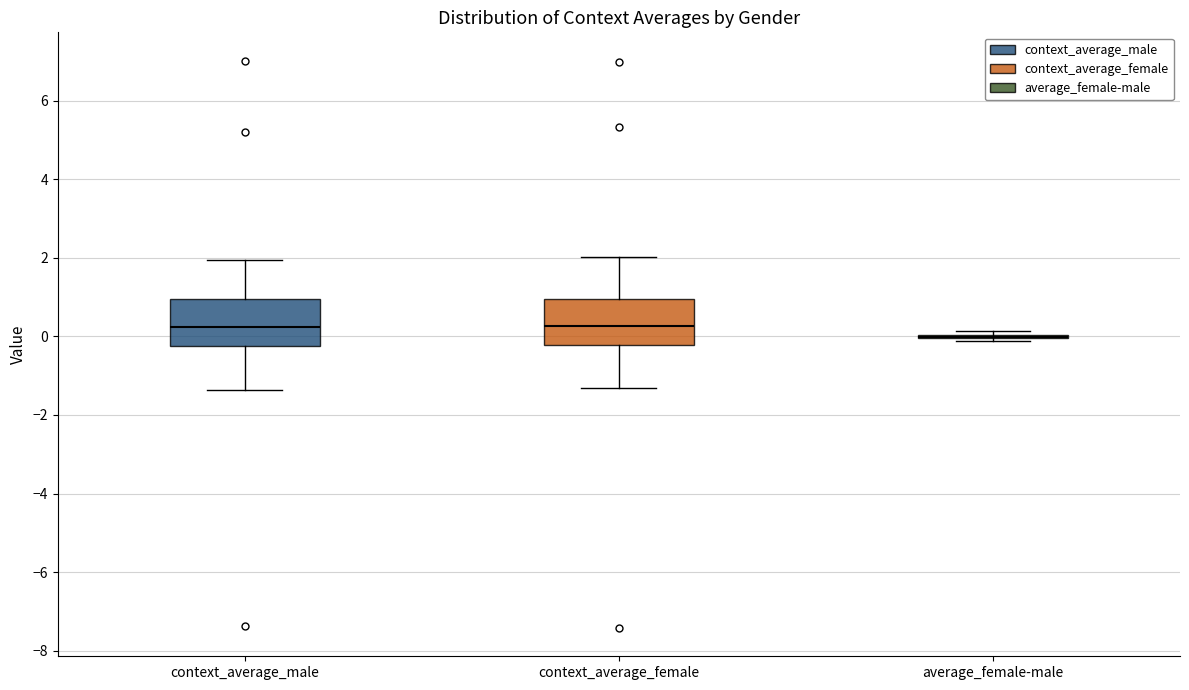

Reading left to right, transcribe this box plot: for each box, give where its median line is, the range the box spans, and where its two whiskers end, as read against the y-axis. The values are not printed on the chart, so give them approximately, as read against the axis.

context_average_male: median 0.2, box -0.2 to 1.0, whiskers -1.4 to 2.0
context_average_female: median 0.2, box -0.2 to 1.0, whiskers -1.4 to 2.0
average_female-male: box collapsed to a line at 0.0, whiskers -0.2 to 0.2